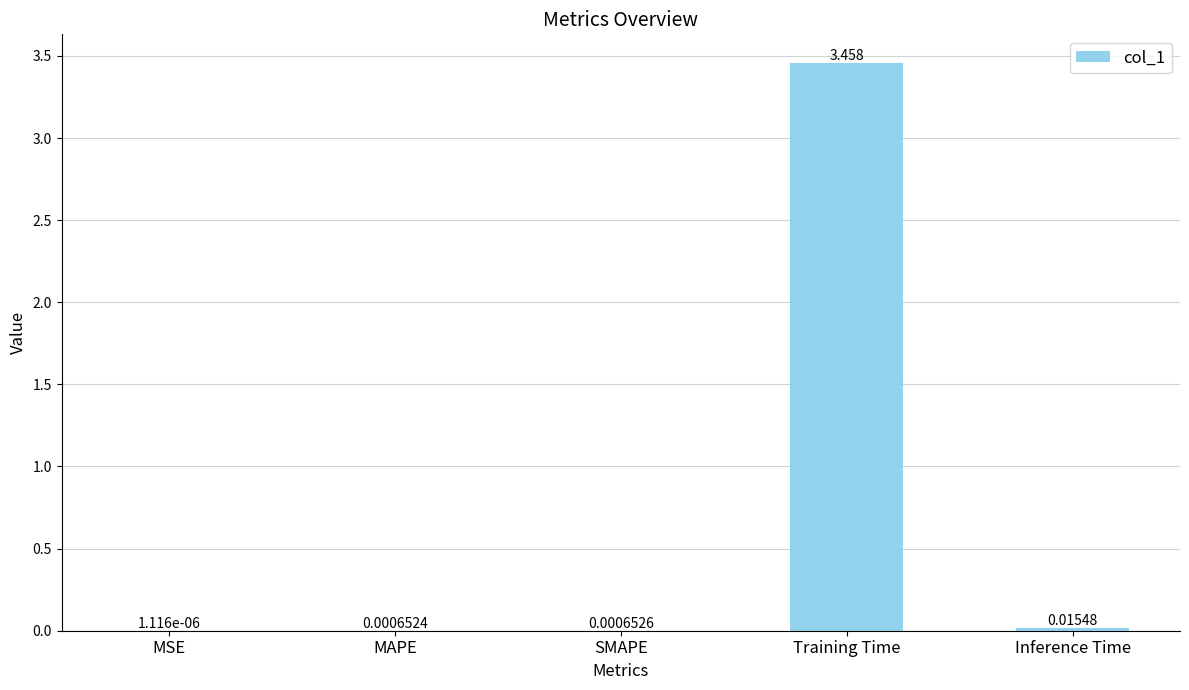

Which category has the highest value across all series?

Training Time